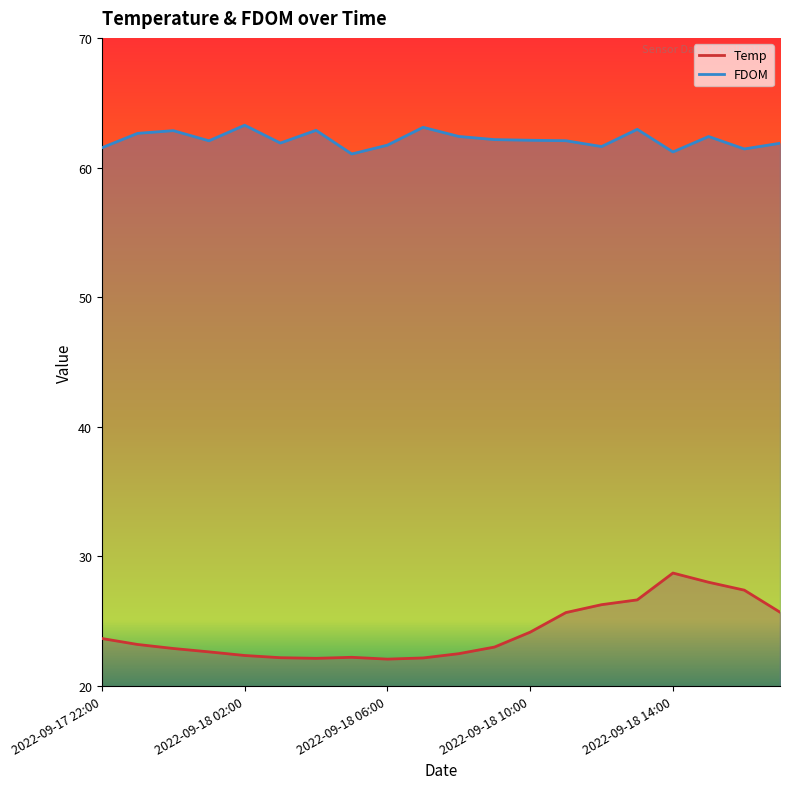

List the series in order of their overall mean, lowest first.

Temp, FDOM